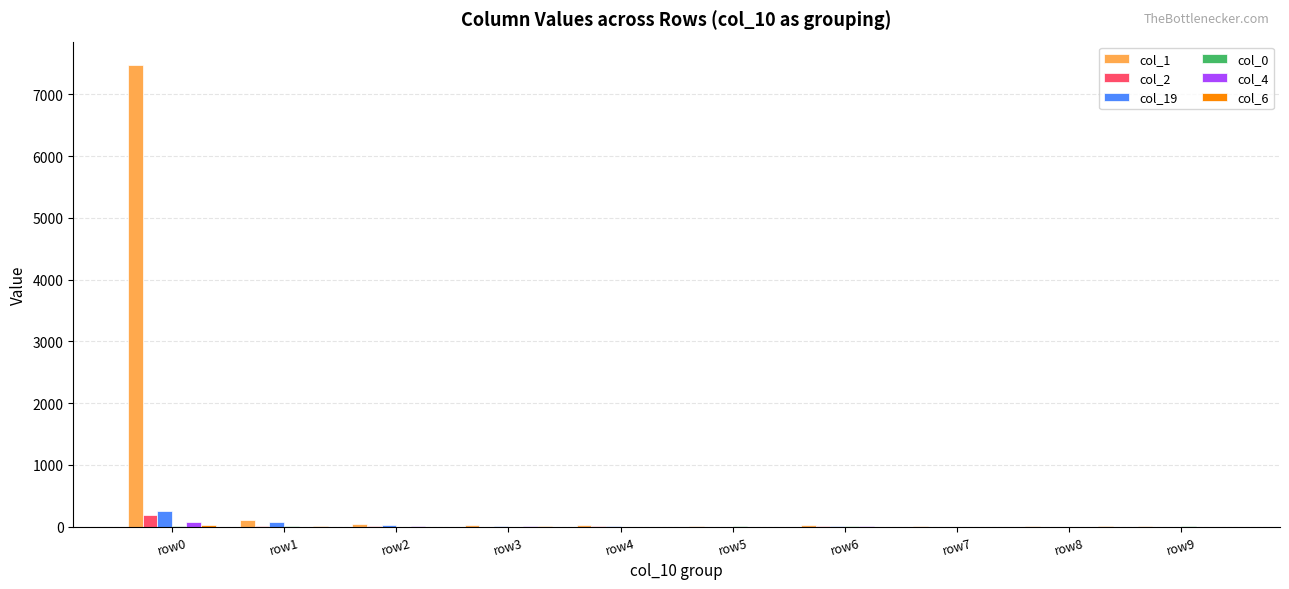

At which category is the sum across all series the highest?

row0